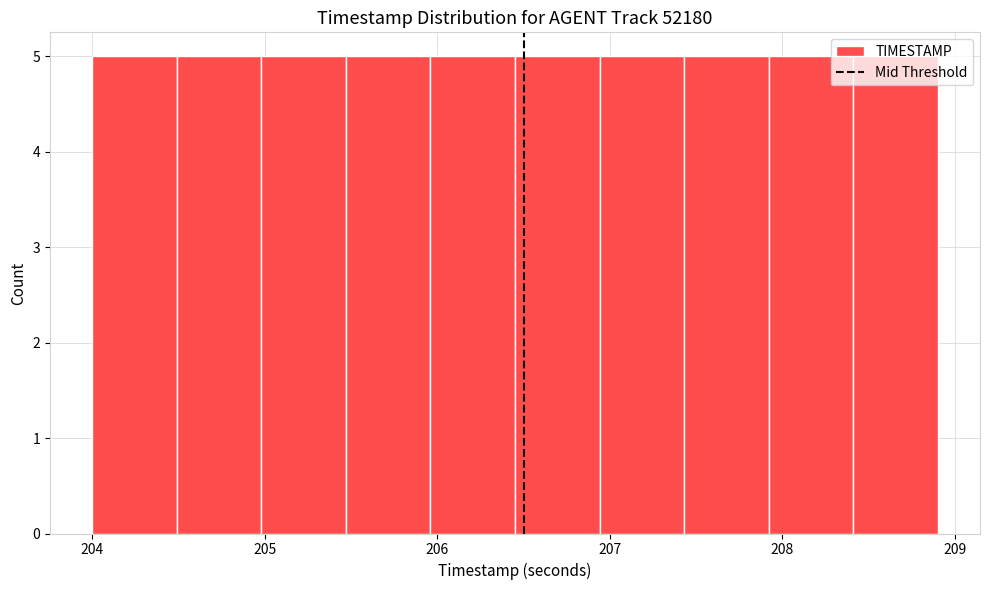

Reading left to right, transcribe this chart: for each bar, give the range it covers on the x-axis and its height. Neither the bar edges nor the heights are printed on the chart, so give them approximately, as read against the axes.

204.00 to 204.49: 5
204.49 to 204.98: 5
204.98 to 205.47: 5
205.47 to 205.96: 5
205.96 to 206.45: 5
206.45 to 206.94: 5
206.94 to 207.43: 5
207.43 to 207.92: 5
207.92 to 208.41: 5
208.41 to 208.90: 5